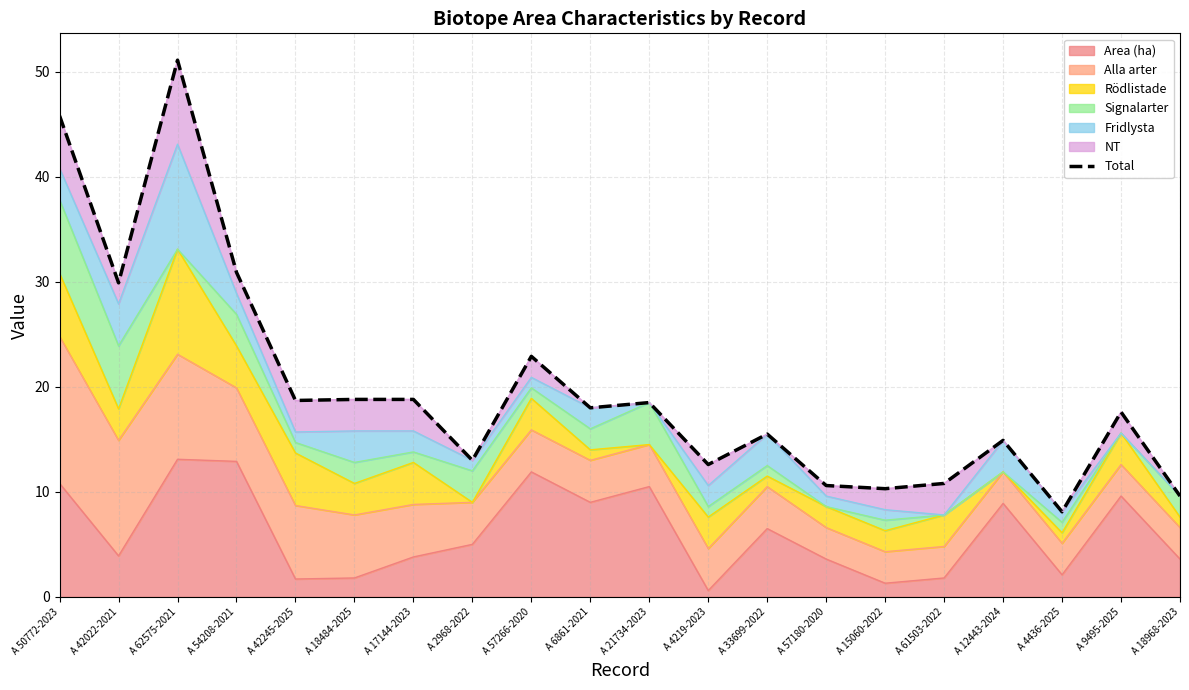

What is the difference between the second highest and second lowest values?

36.2